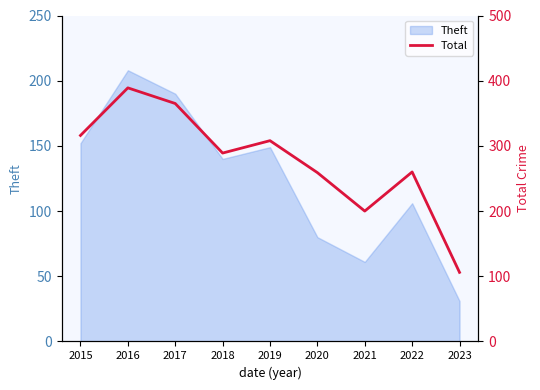

At which category does the chart reach its minimum across all series?

2023